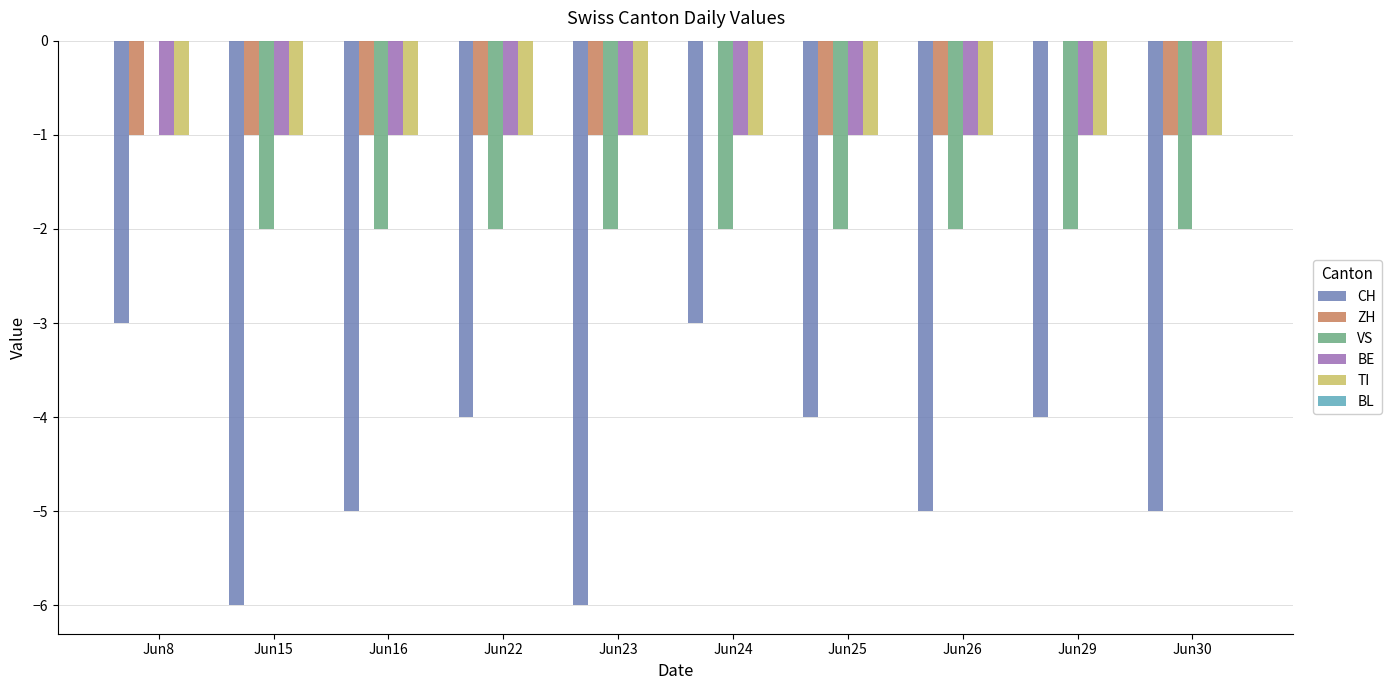

True or false: ZH has a value of -1 at Jun26.

True